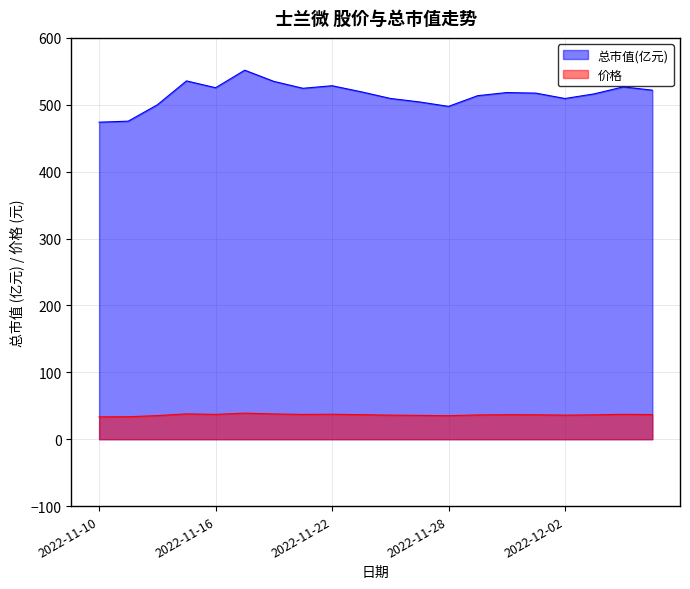

What position from the left is 2022-11-29?

14